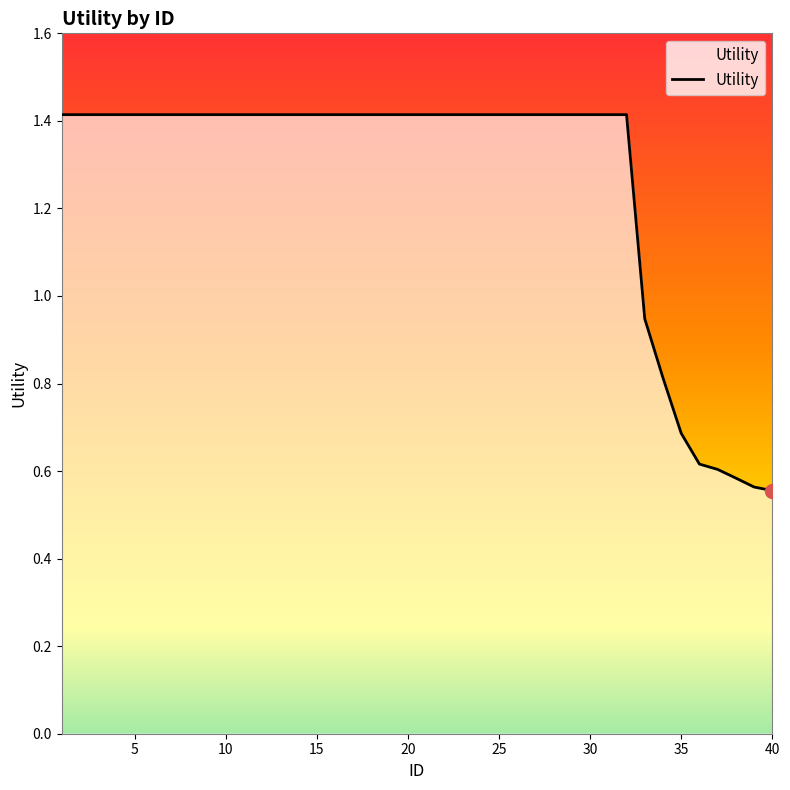

What is the maximum value shown in the chart?

1.4